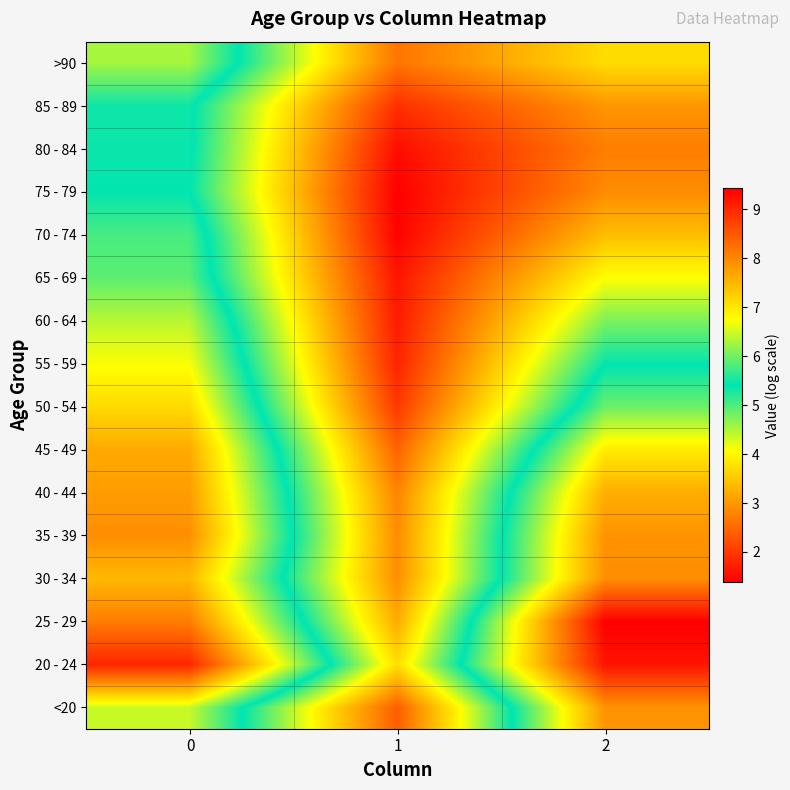

List the series in order of their peak value, highest first.

75 - 79, 70 - 74, 80 - 84, 65 - 69, 60 - 64, 55 - 59, 85 - 89, 50 - 54, <20, 45 - 49, >90, 40 - 44, 35 - 39, 30 - 34, 25 - 29, 20 - 24